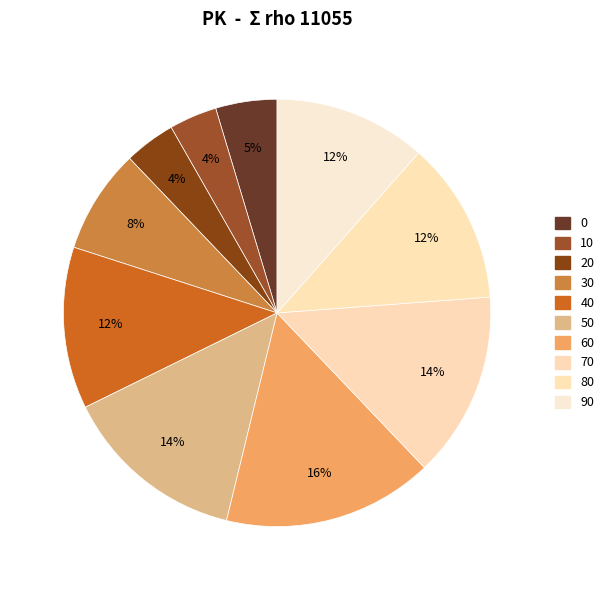

Combined, do 90 and 0 account for over 50%?

No